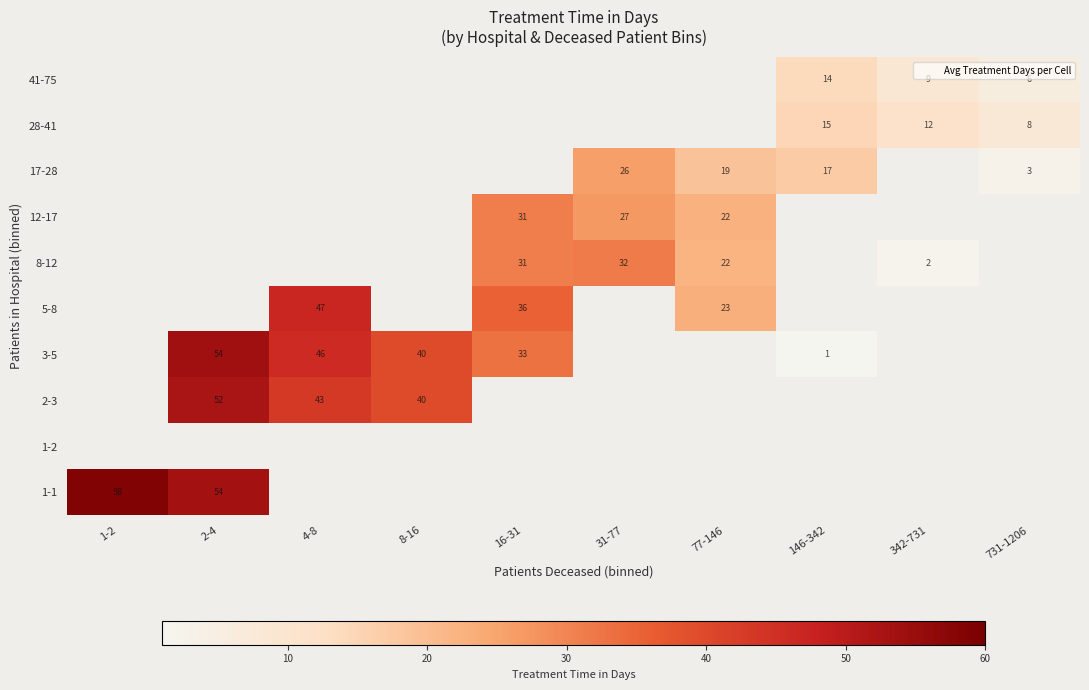

How many distinct data groups are displayed?

10